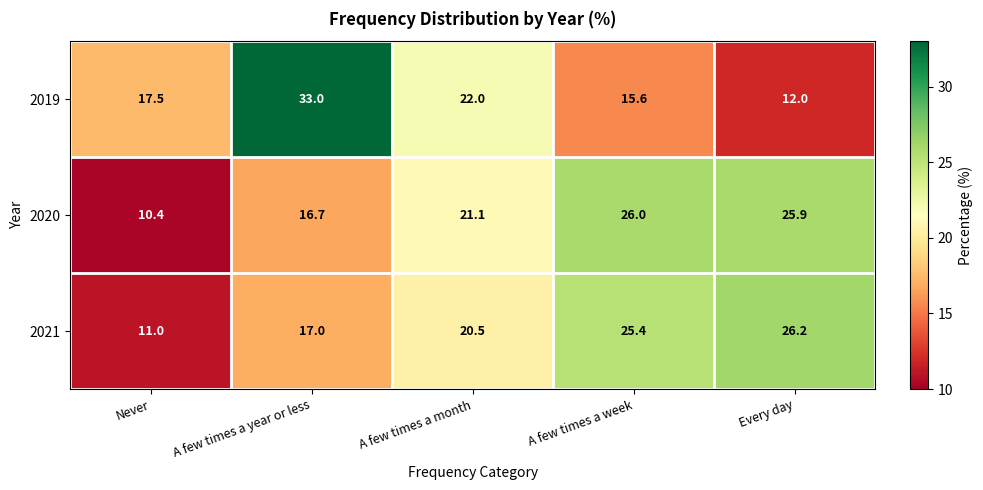

Reading left to right, transcribe all the data shown in this chart.

2019: Never=17.5	A few times a year or less=33.0	A few times a month=22.0	A few times a week=15.6	Every day=12.0
2020: Never=10.4	A few times a year or less=16.7	A few times a month=21.1	A few times a week=26.0	Every day=25.9
2021: Never=11.0	A few times a year or less=17.0	A few times a month=20.5	A few times a week=25.4	Every day=26.2